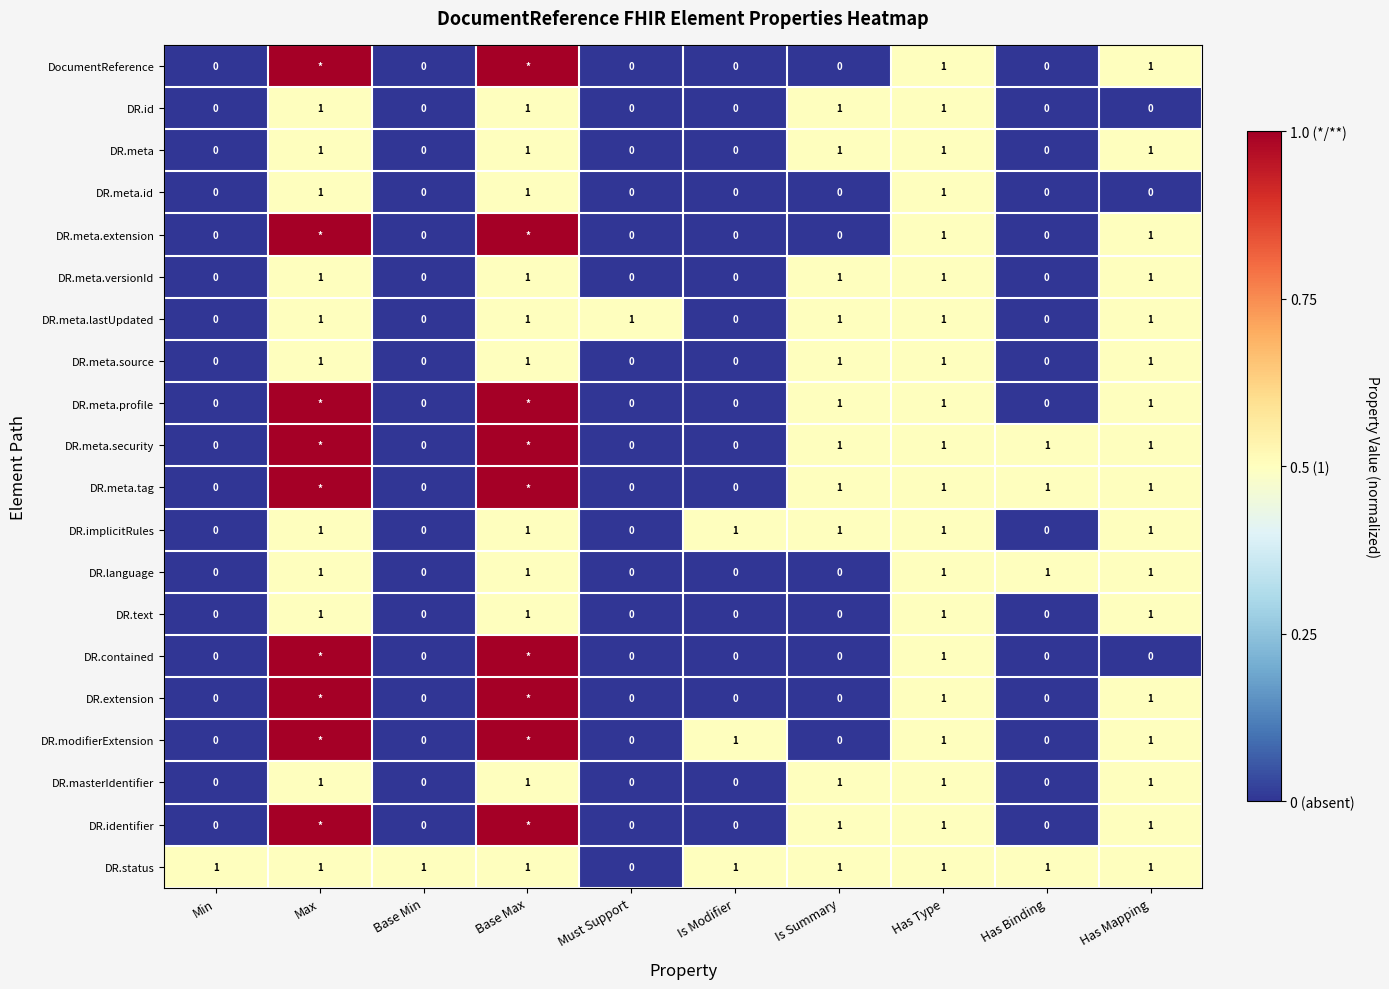

How many values in the DR.text series exceed 0?

4